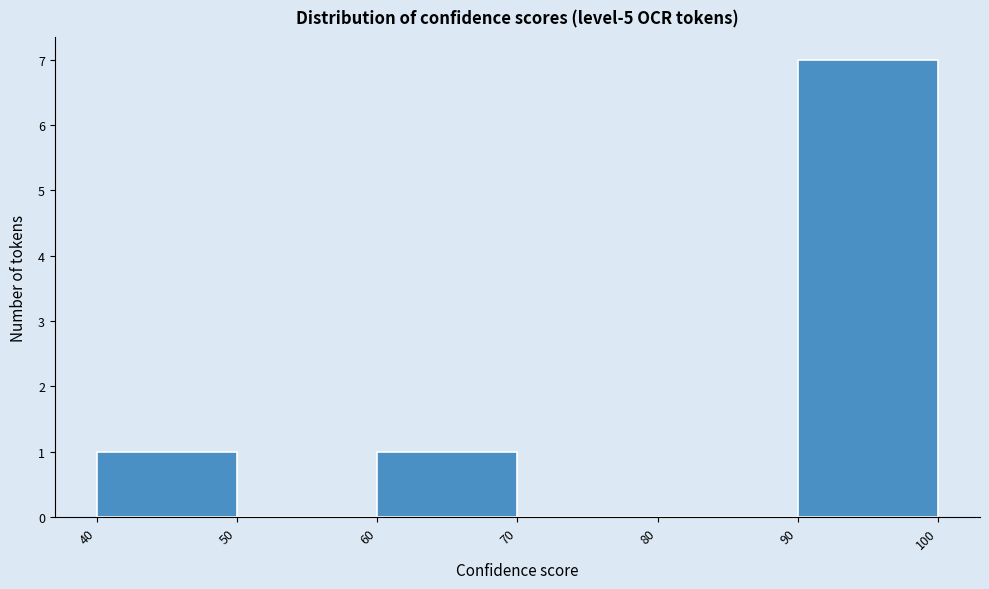

Reading left to right, list every bar in this chart as the range it spans on the x-axis followed by its height. The values are not printed on the chart, so give them approximately, as read against the axis.

40 to 50: 1
50 to 60: 0
60 to 70: 1
70 to 80: 0
80 to 90: 0
90 to 100: 7